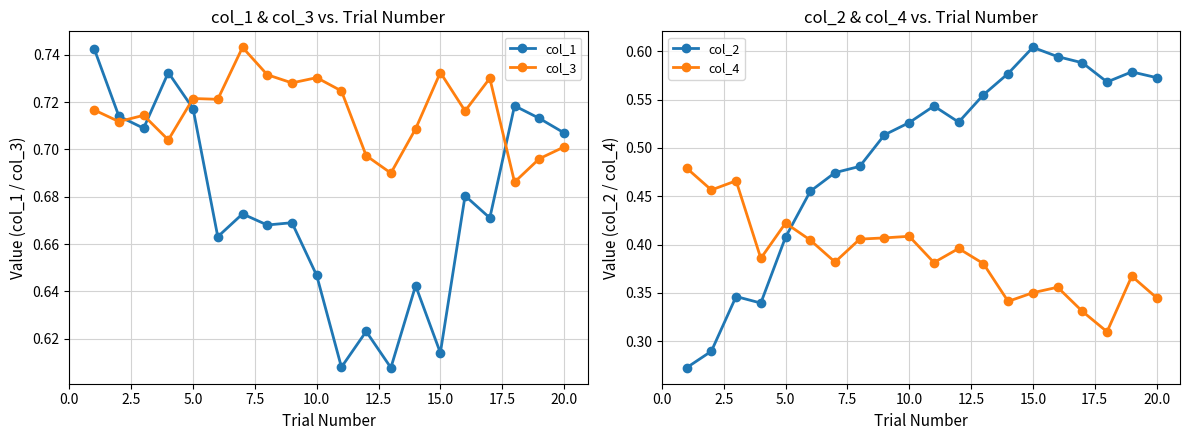

True or false: col_3 has more than 1 points higher than both neighbors.

True